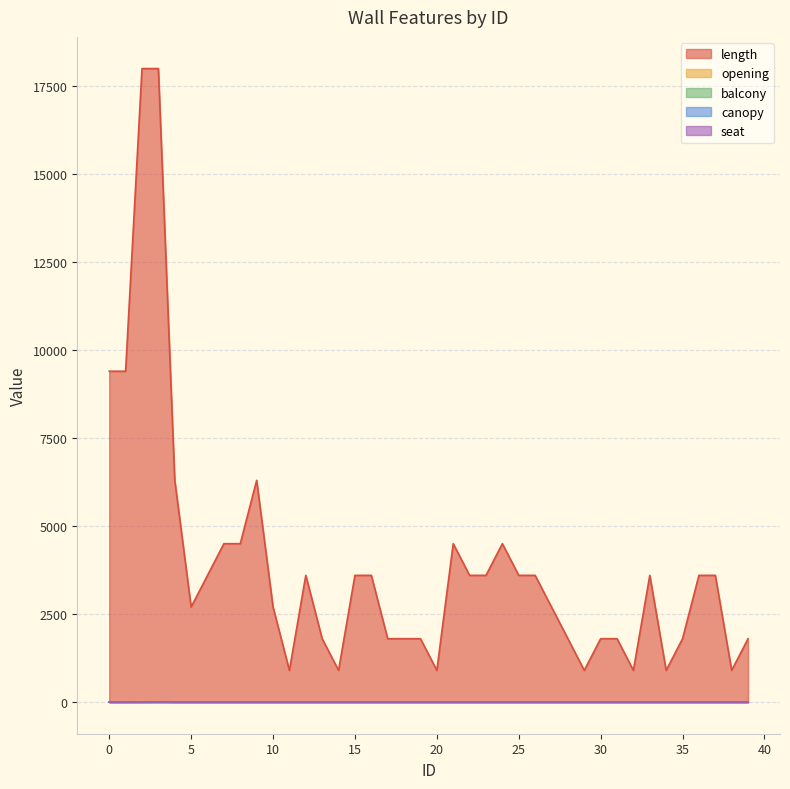

Reading left to right, transcribe all the data shown in this chart.

length: 9400	9400	18000	18000	6300	2700	3600	4500	4500	6300	2700	900	3600	1800	900	3600	3600	1800	1800	1800	900	4500	3600	3600	4500	3600	3600	2700	1800	900	1800	1800	900	3600	900	1800	3600	3600	900	1800
opening: 3	2	9	9	2	0	1	1	1	0	1	0	1	0	0	1	0	0	0	3	0	2	1	0	1	1	0	0	0	0	1	1	0	0	0	0	0	0	0	1
balcony: 0	0	0	4	0	0	0	0	0	0	0	0	0	0	0	0	0	0	0	0	0	0	0	0	0	0	0	0	0	0	0	0	0	0	0	0	0	0	0	0
canopy: 0	0	0	1	0	0	0	0	0	0	0	0	0	0	0	0	0	0	0	0	0	0	0	0	0	0	0	0	0	0	0	0	0	0	0	0	0	0	0	0
seat: 0	0	0	4	0	0	0	0	0	0	0	0	0	0	0	0	0	0	0	0	0	0	0	0	0	0	0	0	0	0	0	0	0	0	0	0	0	0	0	0